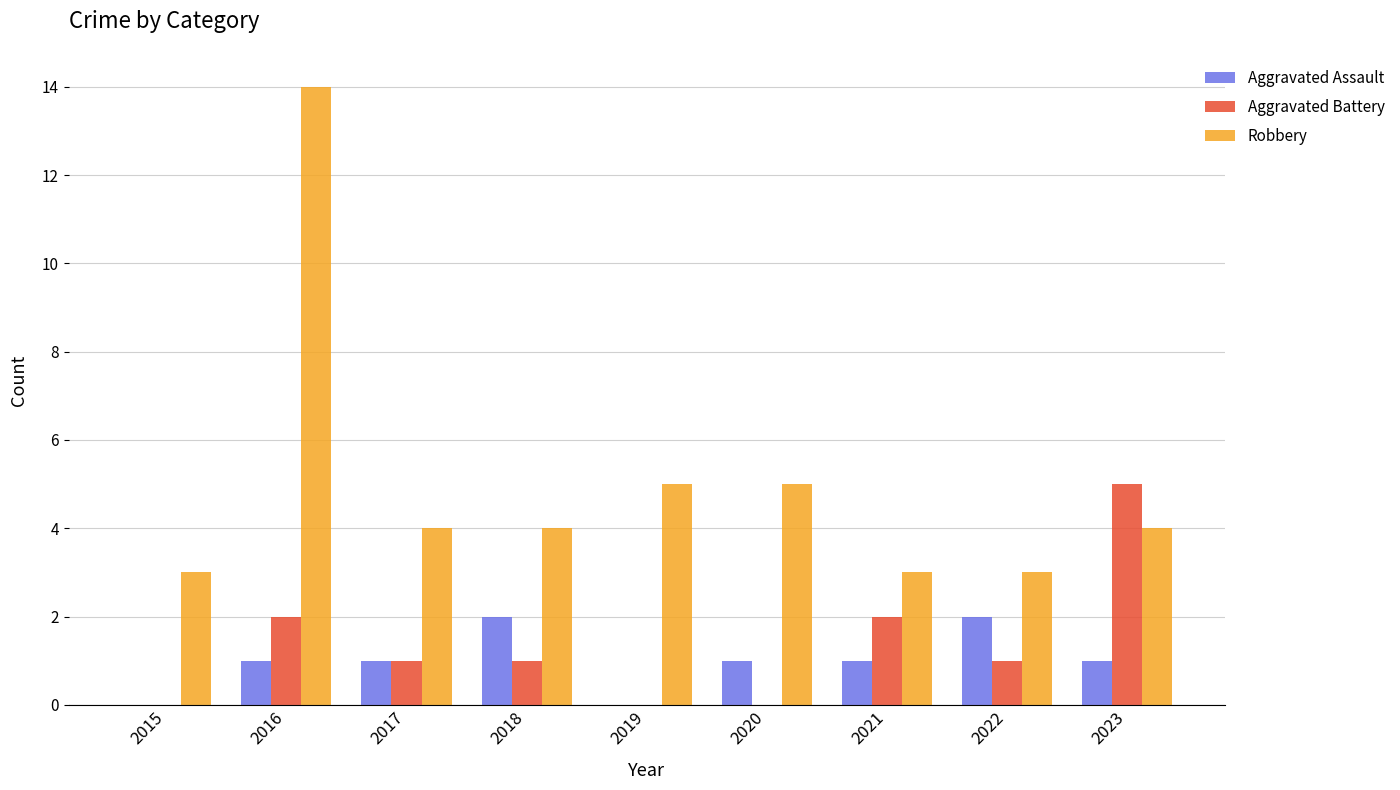

What is the greatest value displayed?

14